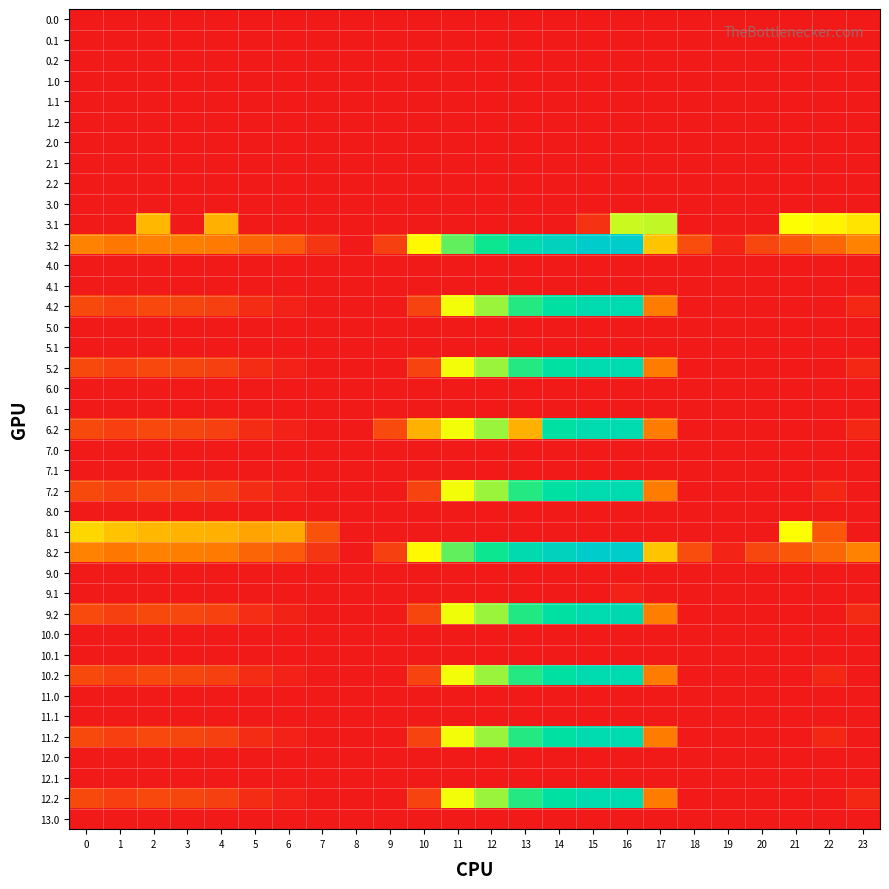

Reading left to right, transcribe all the data shown in this chart.

0.0: 0=0.0	1=0.0	2=0.0	3=0.0	4=0.0	5=0.0	6=0.0	7=0.0	8=0.0	9=0.0	10=0.0	11=0.0	12=0.0	13=0.0	14=0.0	15=0.0	16=0.0	17=0.0	18=0.0	19=0.0	20=0.0	21=0.0	22=0.0	23=0.0
0.1: 0=0.0	1=0.0	2=0.0	3=0.0	4=0.0	5=0.0	6=0.0	7=0.0	8=0.0	9=0.0	10=0.0	11=0.0	12=0.0	13=0.0	14=0.0	15=0.0	16=0.0	17=0.0	18=0.0	19=0.0	20=0.0	21=0.0	22=0.0	23=0.0
0.2: 0=0.0	1=0.0	2=0.0	3=0.0	4=0.0	5=0.0	6=0.0	7=0.0	8=0.0	9=0.0	10=0.0	11=0.0	12=0.0	13=0.0	14=0.0	15=0.0	16=0.0	17=0.0	18=0.0	19=0.0	20=0.0	21=0.0	22=0.0	23=0.0
1.0: 0=0.0	1=0.0	2=0.0	3=0.0	4=0.0	5=0.0	6=0.0	7=0.0	8=0.0	9=0.0	10=0.0	11=0.0	12=0.0	13=0.0	14=0.0	15=0.0	16=0.0	17=0.0	18=0.0	19=0.0	20=0.0	21=0.0	22=0.0	23=0.0
1.1: 0=0.0	1=0.0	2=0.0	3=0.0	4=0.0	5=0.0	6=0.0	7=0.0	8=0.0	9=0.0	10=0.0	11=0.0	12=0.0	13=0.0	14=0.0	15=0.0	16=0.0	17=0.0	18=0.0	19=0.0	20=0.0	21=0.0	22=0.0	23=0.0
1.2: 0=0.0	1=0.0	2=0.0	3=0.0	4=0.0	5=0.0	6=0.0	7=0.0	8=0.0	9=0.0	10=0.0	11=0.0	12=0.0	13=0.0	14=0.0	15=0.0	16=0.0	17=0.0	18=0.0	19=0.0	20=0.0	21=0.0	22=0.0	23=0.0
2.0: 0=0.0	1=0.0	2=0.0	3=0.0	4=0.0	5=0.0	6=0.0	7=0.0	8=0.0	9=0.0	10=0.0	11=0.0	12=0.0	13=0.0	14=0.0	15=0.0	16=0.0	17=0.0	18=0.0	19=0.0	20=0.0	21=0.0	22=0.0	23=0.0
2.1: 0=0.0	1=0.0	2=0.0	3=0.0	4=0.0	5=0.0	6=0.0	7=0.0	8=0.0	9=0.0	10=0.0	11=0.0	12=0.0	13=0.0	14=0.0	15=0.0	16=0.0	17=0.0	18=0.0	19=0.0	20=0.0	21=0.0	22=0.0	23=0.0
2.2: 0=0.0	1=0.0	2=0.0	3=0.0	4=0.0	5=0.0	6=0.0	7=0.0	8=0.0	9=0.0	10=0.0	11=0.0	12=0.0	13=0.0	14=0.0	15=0.0	16=0.0	17=0.0	18=0.0	19=0.0	20=0.0	21=0.0	22=0.0	23=0.0
3.0: 0=0.0	1=0.0	2=0.0	3=0.0	4=0.0	5=0.0	6=0.0	7=0.0	8=0.0	9=0.0	10=0.0	11=0.0	12=0.0	13=0.0	14=0.0	15=0.0	16=0.0	17=0.0	18=0.0	19=0.0	20=0.0	21=0.0	22=0.0	23=0.0
3.1: 0=0.0	1=0.0	2=213.9	3=0.0	4=205.6	5=0.0	6=0.0	7=0.0	8=0.0	9=0.0	10=0.0	11=0.0	12=0.0	13=0.0	14=0.0	15=39.1	16=327.5	17=332.6	18=0.0	19=0.0	20=0.0	21=298.4	22=285.9	23=265.4
3.2: 0=153.1	1=138.7	2=151.5	3=147.0	4=140.4	5=111.0	6=94.8	7=42.6	8=0.0	9=57.8	10=289.5	11=386.6	12=437.2	13=506.4	14=553.4	15=591.8	16=592.6	17=228.4	18=76.0	19=17.0	20=65.2	21=92.4	22=113.4	23=153.5
4.0: 0=0.0	1=0.0	2=0.0	3=0.0	4=0.0	5=0.0	6=0.0	7=0.0	8=0.0	9=0.0	10=0.0	11=0.0	12=0.0	13=0.0	14=0.0	15=0.0	16=0.0	17=0.0	18=0.0	19=0.0	20=0.0	21=0.0	22=0.0	23=0.0
4.1: 0=0.0	1=0.0	2=0.0	3=0.0	4=0.0	5=0.0	6=0.0	7=0.0	8=0.0	9=0.0	10=0.0	11=0.0	12=0.0	13=0.0	14=0.0	15=0.0	16=0.0	17=0.0	18=0.0	19=0.0	20=0.0	21=0.0	22=0.0	23=0.0
4.2: 0=70.1	1=55.7	2=68.5	3=64.0	4=57.4	5=28.0	6=11.8	7=0.0	8=0.0	9=0.0	10=60.4	11=303.6	12=354.2	13=423.4	14=470.4	15=508.8	16=509.6	17=145.4	18=0.0	19=0.0	20=0.0	21=0.0	22=0.0	23=21.2
5.0: 0=0.0	1=0.0	2=0.0	3=0.0	4=0.0	5=0.0	6=0.0	7=0.0	8=0.0	9=0.0	10=0.0	11=0.0	12=0.0	13=0.0	14=0.0	15=0.0	16=0.0	17=0.0	18=0.0	19=0.0	20=0.0	21=0.0	22=0.0	23=0.0
5.1: 0=0.0	1=0.0	2=0.0	3=0.0	4=0.0	5=0.0	6=0.0	7=0.0	8=0.0	9=0.0	10=0.0	11=0.0	12=0.0	13=0.0	14=0.0	15=0.0	16=0.0	17=0.0	18=0.0	19=0.0	20=0.0	21=0.0	22=0.0	23=0.0
5.2: 0=70.1	1=55.7	2=68.5	3=64.0	4=57.4	5=28.0	6=11.8	7=0.0	8=0.0	9=0.0	10=60.4	11=303.6	12=354.2	13=423.4	14=470.4	15=508.8	16=509.6	17=145.4	18=0.0	19=0.0	20=0.0	21=0.0	22=0.0	23=21.2
6.0: 0=0.0	1=0.0	2=0.0	3=0.0	4=0.0	5=0.0	6=0.0	7=0.0	8=0.0	9=0.0	10=0.0	11=0.0	12=0.0	13=0.0	14=0.0	15=0.0	16=0.0	17=0.0	18=0.0	19=0.0	20=0.0	21=0.0	22=0.0	23=0.0
6.1: 0=0.0	1=0.0	2=0.0	3=0.0	4=0.0	5=0.0	6=0.0	7=0.0	8=0.0	9=0.0	10=0.0	11=0.0	12=0.0	13=0.0	14=0.0	15=0.0	16=0.0	17=0.0	18=0.0	19=0.0	20=0.0	21=0.0	22=0.0	23=0.0
6.2: 0=70.1	1=55.7	2=68.5	3=64.0	4=57.4	5=28.0	6=11.8	7=0.0	8=0.0	9=71.5	10=206.5	11=303.6	12=354.2	13=205.8	14=470.4	15=508.8	16=509.6	17=145.4	18=0.0	19=0.0	20=0.0	21=0.0	22=0.0	23=21.2
7.0: 0=0.0	1=0.0	2=0.0	3=0.0	4=0.0	5=0.0	6=0.0	7=0.0	8=0.0	9=0.0	10=0.0	11=0.0	12=0.0	13=0.0	14=0.0	15=0.0	16=0.0	17=0.0	18=0.0	19=0.0	20=0.0	21=0.0	22=0.0	23=0.0
7.1: 0=0.0	1=0.0	2=0.0	3=0.0	4=0.0	5=0.0	6=0.0	7=0.0	8=0.0	9=0.0	10=0.0	11=0.0	12=0.0	13=0.0	14=0.0	15=0.0	16=0.0	17=0.0	18=0.0	19=0.0	20=0.0	21=0.0	22=0.0	23=0.0
7.2: 0=70.1	1=55.7	2=68.5	3=64.0	4=57.4	5=28.0	6=11.8	7=0.0	8=0.0	9=0.0	10=60.4	11=303.6	12=354.2	13=423.4	14=470.4	15=508.8	16=509.6	17=145.4	18=0.0	19=0.0	20=0.0	21=0.0	22=21.2	23=0.0
8.0: 0=0.0	1=0.0	2=0.0	3=0.0	4=0.0	5=0.0	6=0.0	7=0.0	8=0.0	9=0.0	10=0.0	11=0.0	12=0.0	13=0.0	14=0.0	15=0.0	16=0.0	17=0.0	18=0.0	19=0.0	20=0.0	21=0.0	22=0.0	23=0.0
8.1: 0=250.6	1=227.1	2=213.9	3=208.7	4=205.6	5=191.7	6=198.2	7=83.1	8=0.0	9=0.0	10=0.0	11=0.0	12=0.0	13=0.0	14=0.0	15=0.0	16=0.0	17=0.0	18=0.0	19=0.0	20=0.0	21=298.4	22=91.0	23=0.0
8.2: 0=153.1	1=138.7	2=151.5	3=147.0	4=140.4	5=111.0	6=94.8	7=42.6	8=0.0	9=57.8	10=289.5	11=386.6	12=437.2	13=506.4	14=553.4	15=591.8	16=592.6	17=228.4	18=76.0	19=17.0	20=65.2	21=92.4	22=113.4	23=153.5
9.0: 0=0.0	1=0.0	2=0.0	3=0.0	4=0.0	5=0.0	6=0.0	7=0.0	8=0.0	9=0.0	10=0.0	11=0.0	12=0.0	13=0.0	14=0.0	15=0.0	16=0.0	17=0.0	18=0.0	19=0.0	20=0.0	21=0.0	22=0.0	23=0.0
9.1: 0=0.0	1=0.0	2=0.0	3=0.0	4=0.0	5=0.0	6=0.0	7=0.0	8=0.0	9=0.0	10=0.0	11=0.0	12=0.0	13=0.0	14=0.0	15=0.0	16=12.6	17=0.0	18=0.0	19=0.0	20=0.0	21=0.0	22=0.0	23=0.0
9.2: 0=71.1	1=56.7	2=69.5	3=65.0	4=58.4	5=29.0	6=12.8	7=0.0	8=0.0	9=0.0	10=64.4	11=304.6	12=355.2	13=424.4	14=471.4	15=509.8	16=510.6	17=146.4	18=0.0	19=0.0	20=0.0	21=0.0	22=0.0	23=27.2
10.0: 0=0.0	1=0.0	2=0.0	3=0.0	4=0.0	5=0.0	6=0.0	7=0.0	8=0.0	9=0.0	10=0.0	11=0.0	12=0.0	13=0.0	14=0.0	15=0.0	16=0.0	17=0.0	18=0.0	19=0.0	20=0.0	21=0.0	22=0.0	23=0.0
10.1: 0=0.0	1=0.0	2=0.0	3=0.0	4=0.0	5=0.0	6=0.0	7=0.0	8=0.0	9=0.0	10=0.0	11=0.0	12=0.0	13=0.0	14=0.0	15=0.0	16=0.0	17=0.0	18=0.0	19=0.0	20=0.0	21=0.0	22=0.0	23=0.0
10.2: 0=70.1	1=55.7	2=68.5	3=64.0	4=57.4	5=28.0	6=11.8	7=0.0	8=0.0	9=0.0	10=60.4	11=303.6	12=354.2	13=423.4	14=470.4	15=508.8	16=509.6	17=145.4	18=0.0	19=0.0	20=0.0	21=0.0	22=21.2	23=0.0
11.0: 0=0.0	1=0.0	2=0.0	3=0.0	4=0.0	5=0.0	6=0.0	7=0.0	8=0.0	9=0.0	10=0.0	11=0.0	12=0.0	13=0.0	14=0.0	15=0.0	16=0.0	17=0.0	18=0.0	19=0.0	20=0.0	21=0.0	22=0.0	23=0.0
11.1: 0=0.0	1=0.0	2=0.0	3=0.0	4=0.0	5=0.0	6=0.0	7=0.0	8=0.0	9=0.0	10=0.0	11=0.0	12=0.0	13=0.0	14=0.0	15=0.0	16=0.0	17=0.0	18=0.0	19=0.0	20=0.0	21=0.0	22=0.0	23=0.0
11.2: 0=70.1	1=55.7	2=68.5	3=64.0	4=57.4	5=28.0	6=11.8	7=0.0	8=0.0	9=0.0	10=60.4	11=303.6	12=354.2	13=423.4	14=470.4	15=508.8	16=509.6	17=145.4	18=0.0	19=0.0	20=0.0	21=0.0	22=21.2	23=0.0
12.0: 0=0.0	1=0.0	2=0.0	3=0.0	4=0.0	5=0.0	6=0.0	7=0.0	8=0.0	9=0.0	10=0.0	11=0.0	12=0.0	13=0.0	14=0.0	15=0.0	16=0.0	17=0.0	18=0.0	19=0.0	20=0.0	21=0.0	22=0.0	23=0.0
12.1: 0=0.0	1=0.0	2=0.0	3=0.0	4=0.0	5=0.0	6=0.0	7=0.0	8=0.0	9=0.0	10=0.0	11=0.0	12=0.0	13=0.0	14=0.0	15=0.0	16=0.0	17=0.0	18=0.0	19=0.0	20=0.0	21=0.0	22=0.0	23=0.0
12.2: 0=70.1	1=55.7	2=68.5	3=64.0	4=57.4	5=28.0	6=11.8	7=0.0	8=0.0	9=0.0	10=60.4	11=303.6	12=354.2	13=423.4	14=470.4	15=508.8	16=509.6	17=145.4	18=0.0	19=0.0	20=0.0	21=0.0	22=0.0	23=21.2
13.0: 0=0.0	1=0.0	2=0.0	3=0.0	4=0.0	5=0.0	6=0.0	7=0.0	8=0.0	9=0.0	10=0.0	11=0.0	12=0.0	13=0.0	14=0.0	15=0.0	16=0.0	17=0.0	18=0.0	19=0.0	20=0.0	21=0.0	22=0.0	23=0.0